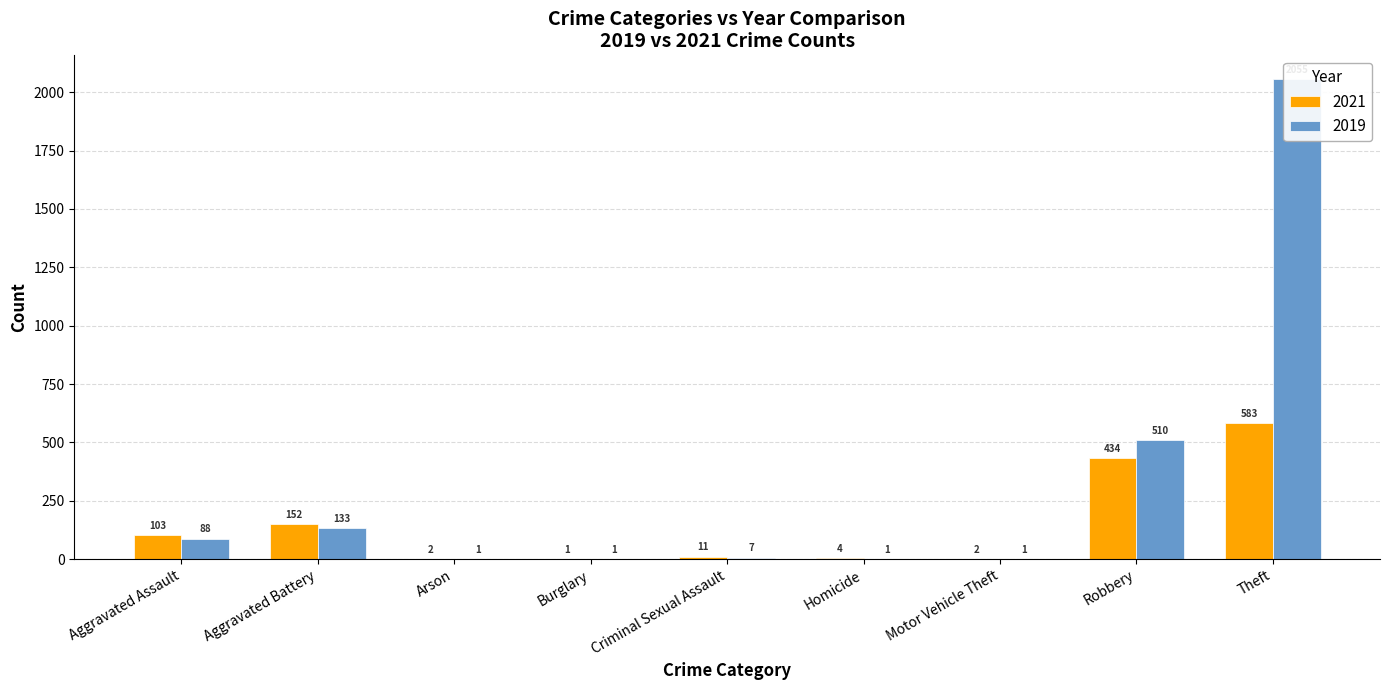

What is the lowest value of the 2021 series?

1